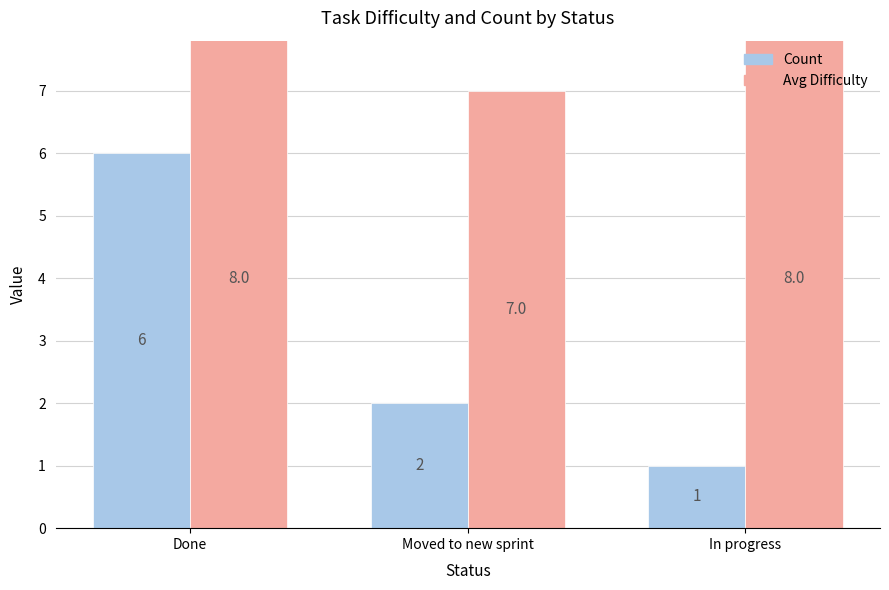

What value does the Avg Difficulty series have at Moved to new sprint?

7